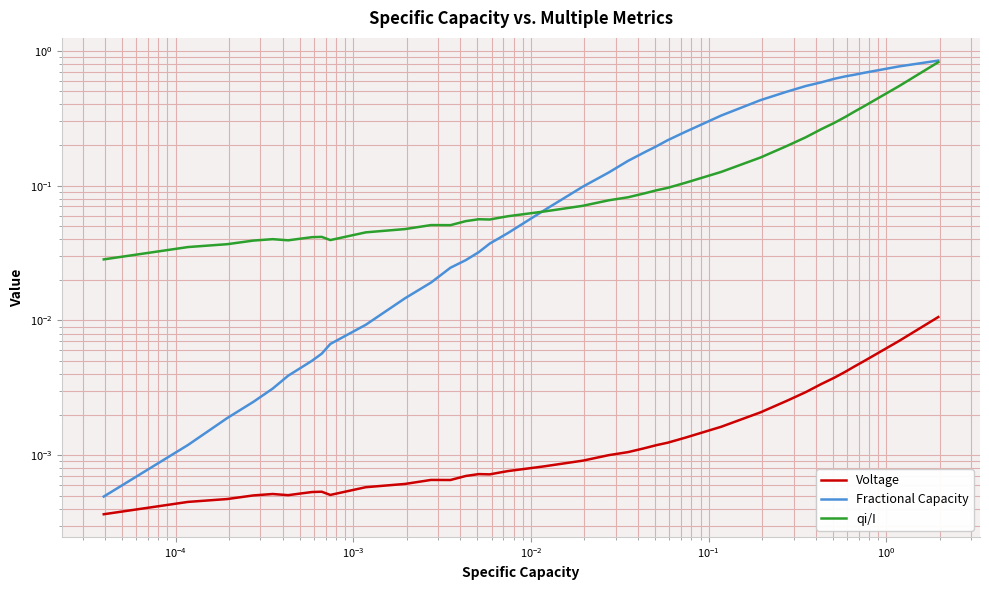

What is the highest value of the Fractional Capacity series?

0.8